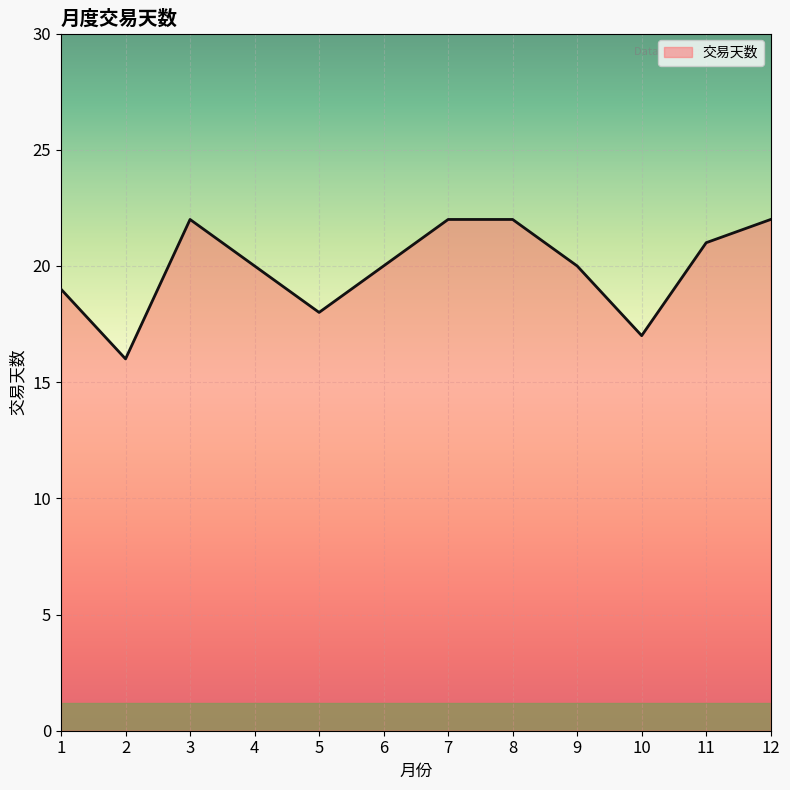

How many values are between 19 and 22?

9